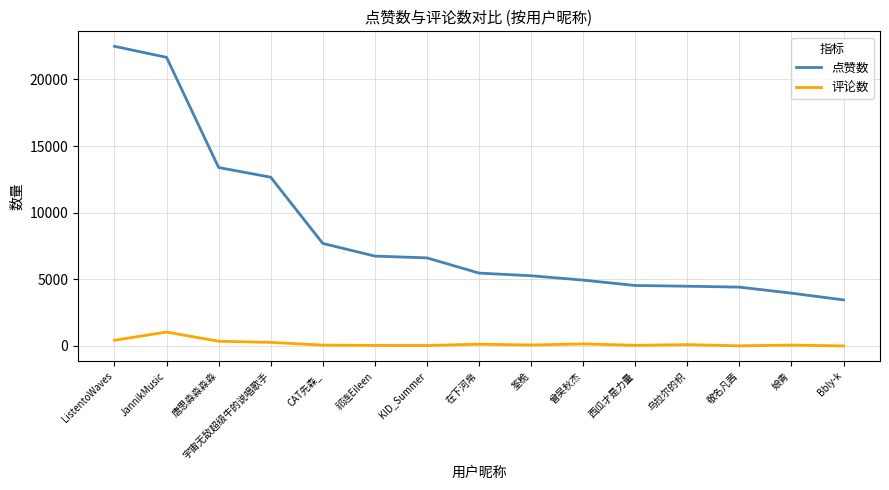

True or false: 点赞数 has a value of 3665 at 祁连Eileen.

False